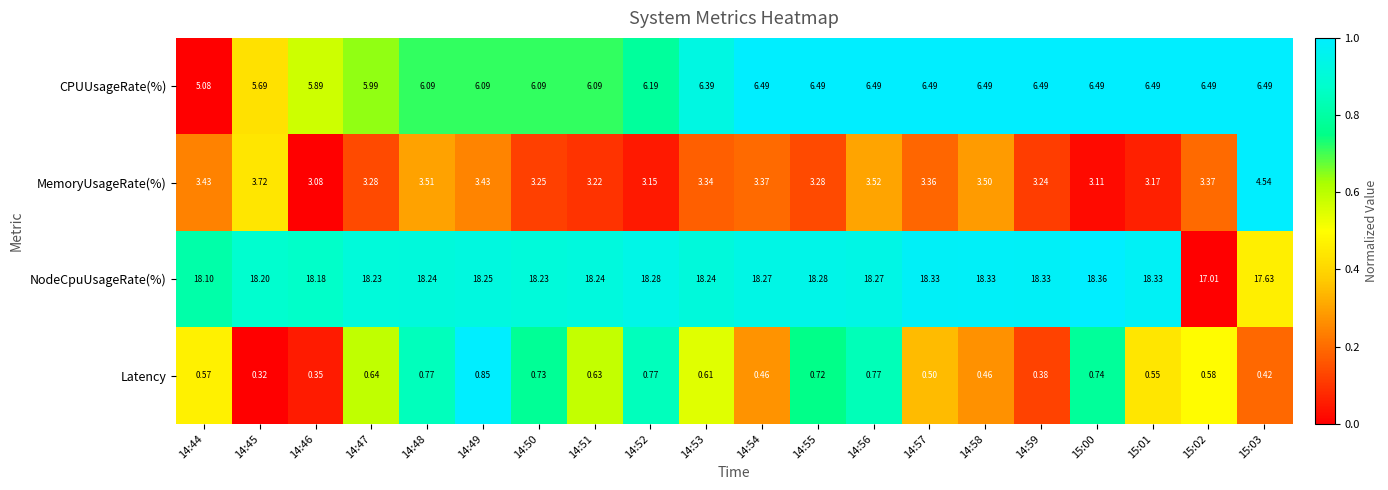

Rank the series at 15:00 from highest to lowest value.

NodeCpuUsageRate(%), CPUUsageRate(%), MemoryUsageRate(%), Latency